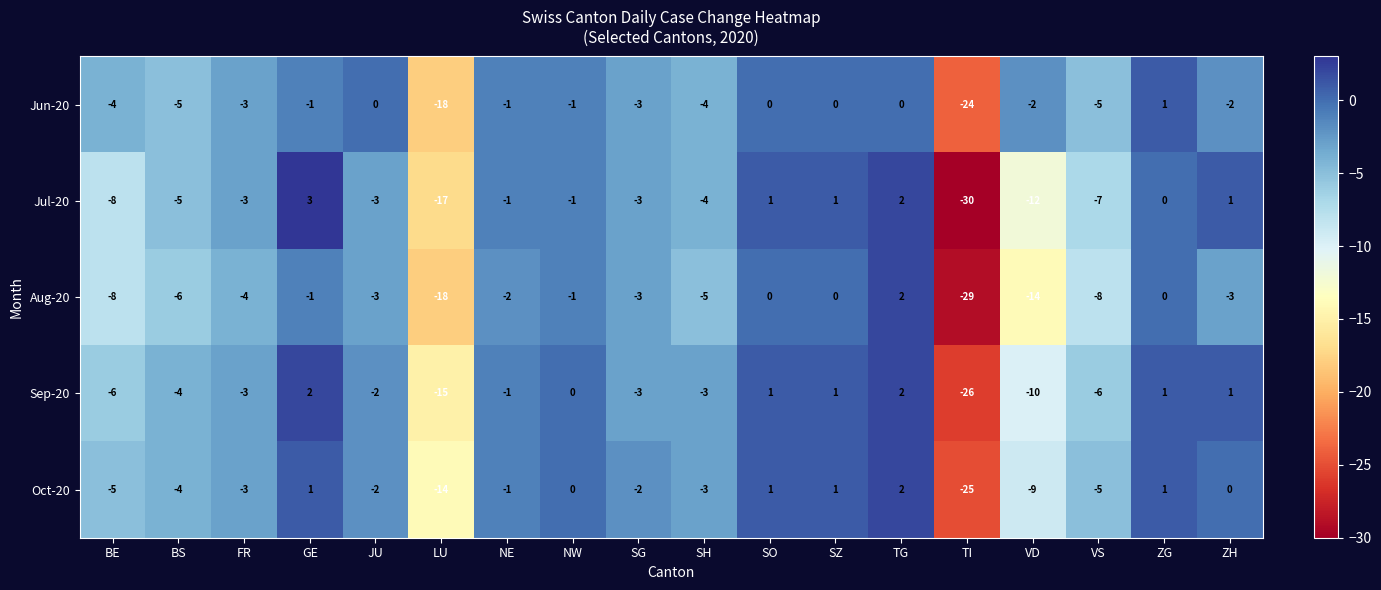

Where is Jul-20 nearest to the value -13?

VD